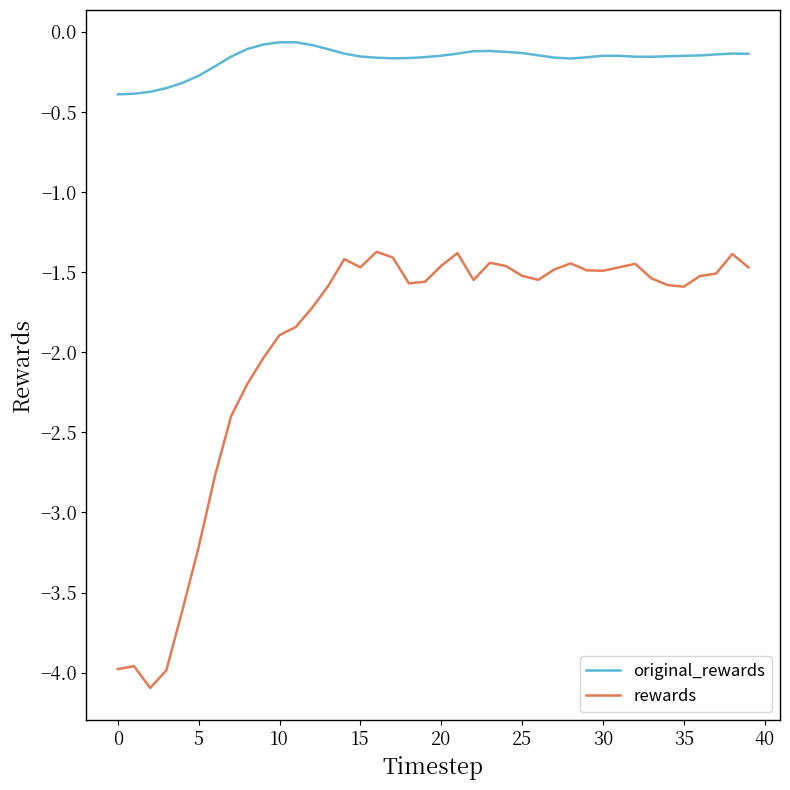

Which series has the largest total across all categories?

original_rewards